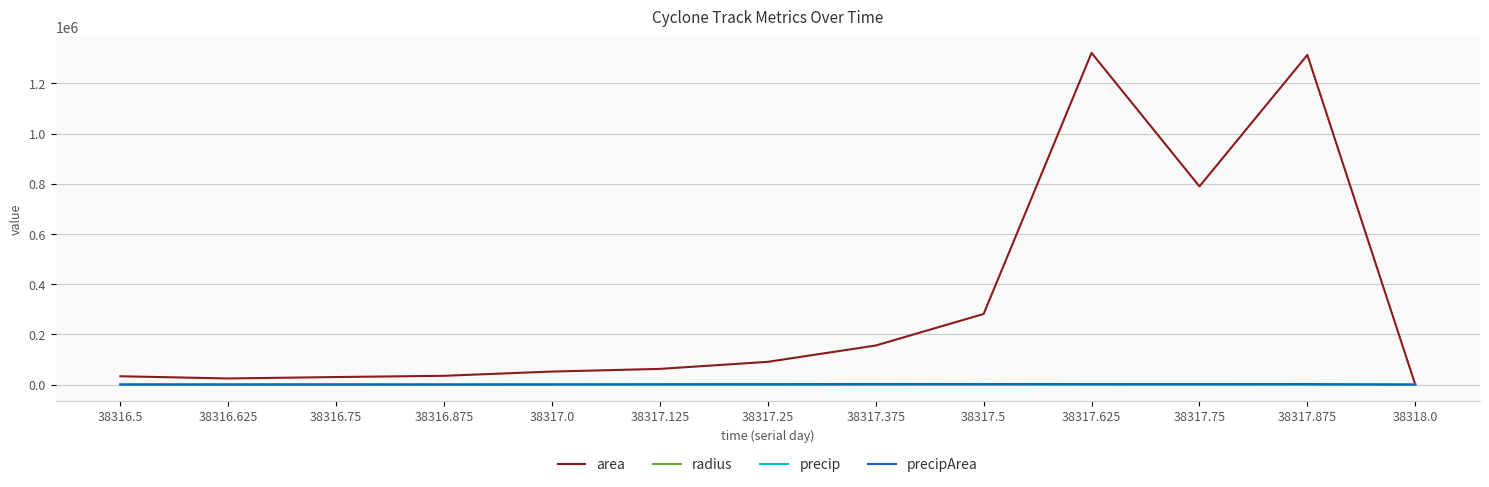

Which series has the largest total across all categories?

area